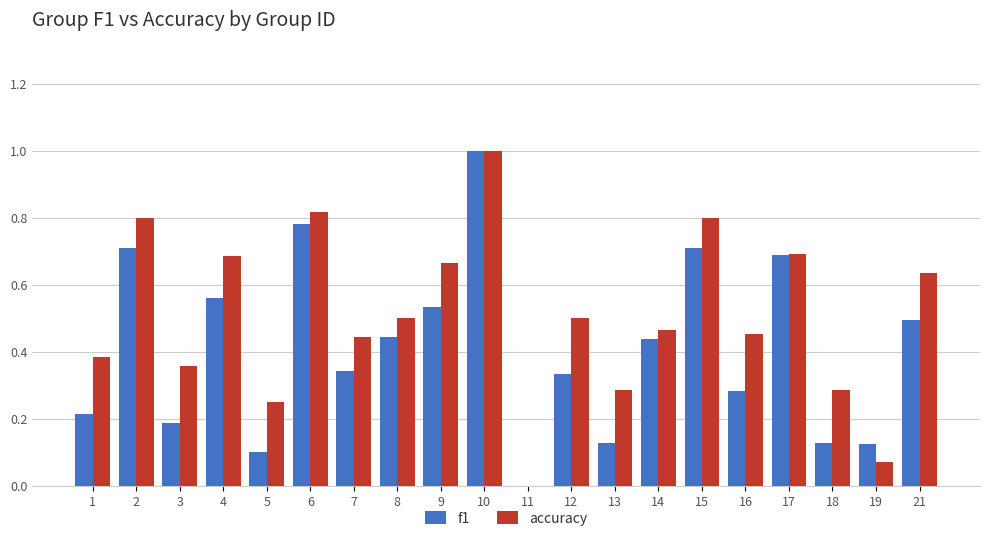

Are the bars grouped side by side (vs. stacked)?

Yes